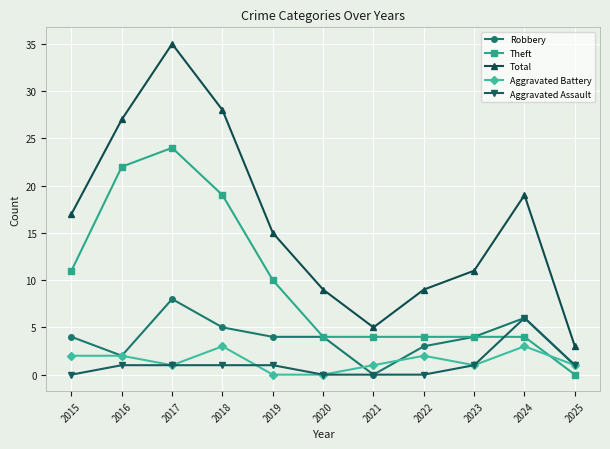

What is the difference between the maximum and minimum values in the Theft series?

24